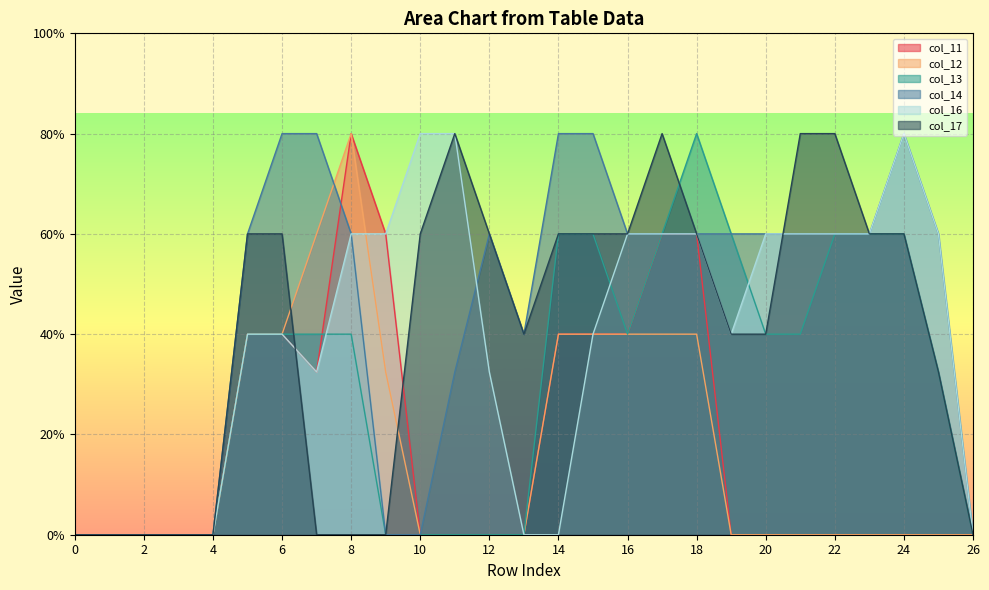

What is the difference between the maximum and minimum values in the col_11 series?

2.0